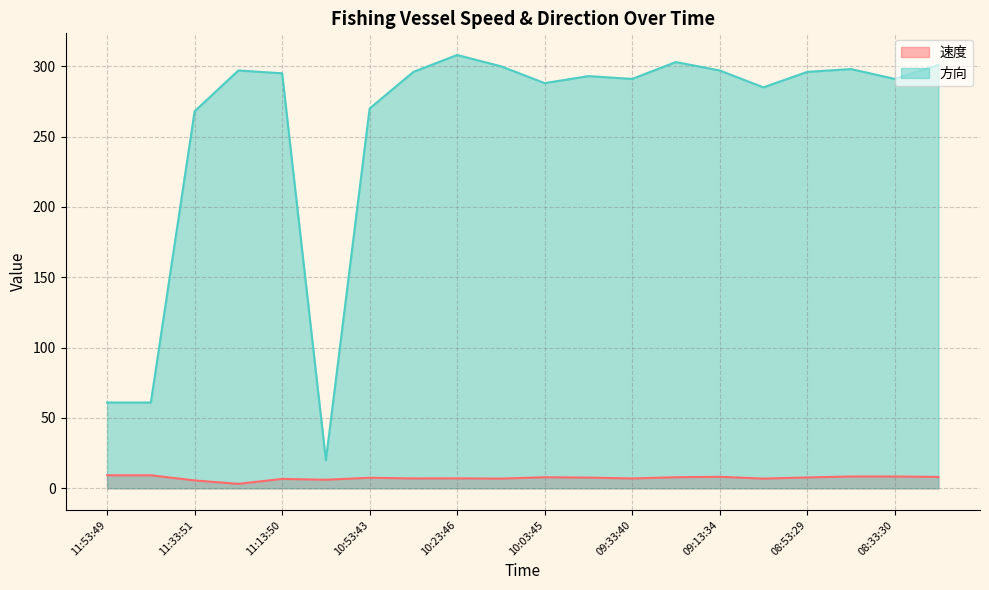

What is the minimum value for 方向?

20.0